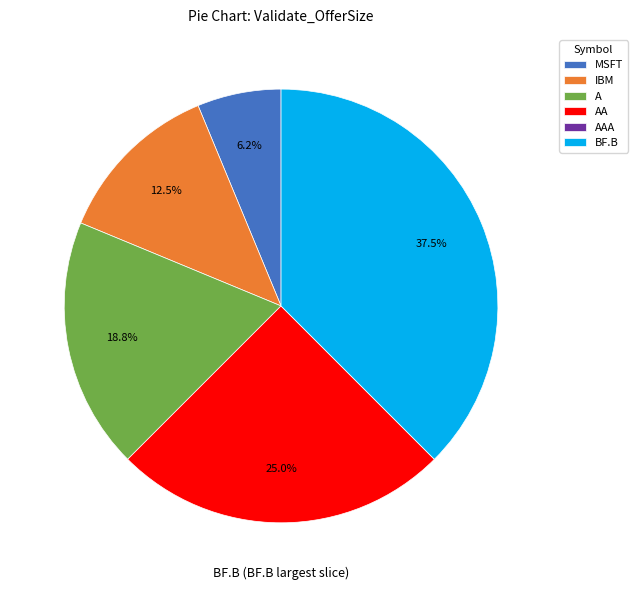

Which slice is the largest?

BF.B